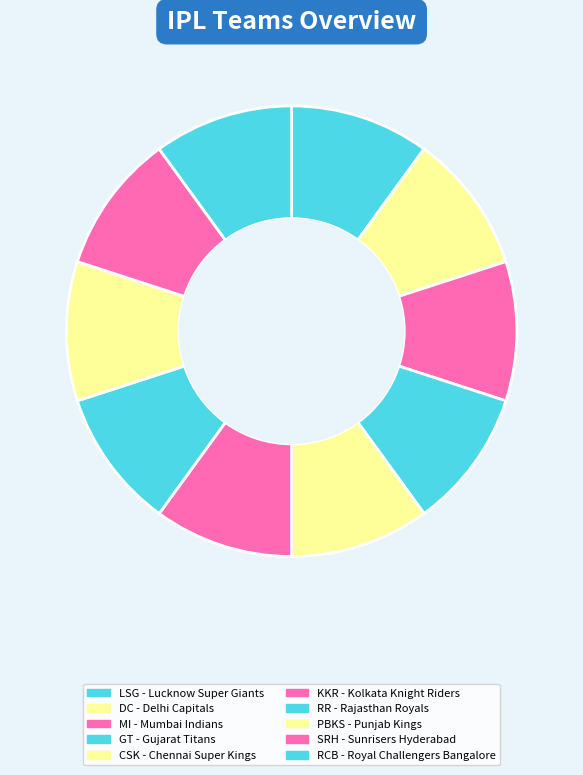

Which category has the biggest portion of the pie?

Royal Challengers Bangalore